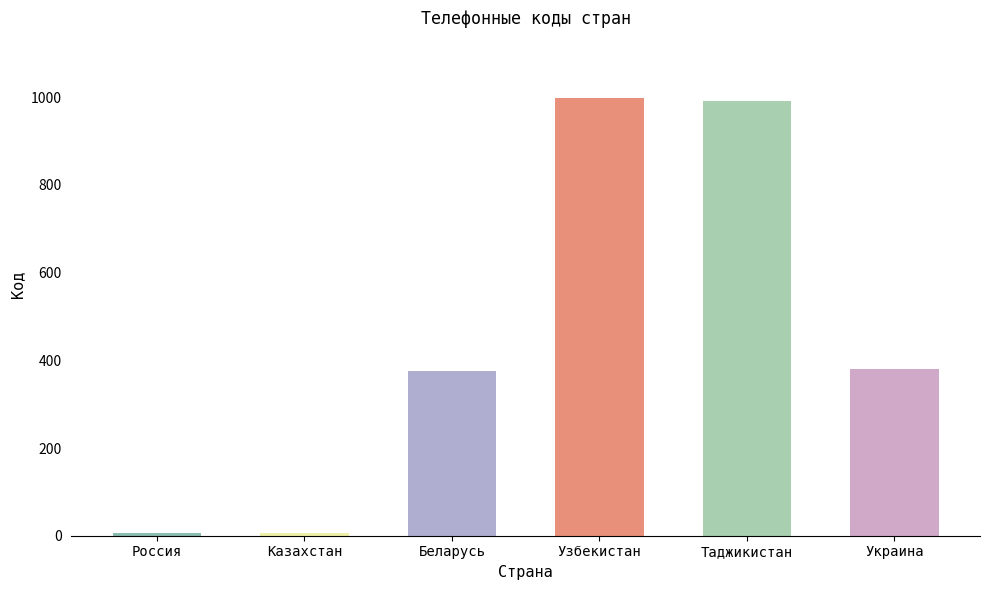

The chart shows a value of 568 at Таджикистан. True or false?

False